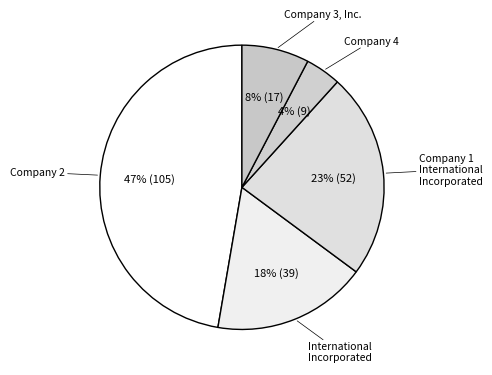

Combined, do Company 1 International Incorporated and Company 2 account for over 50%?

Yes